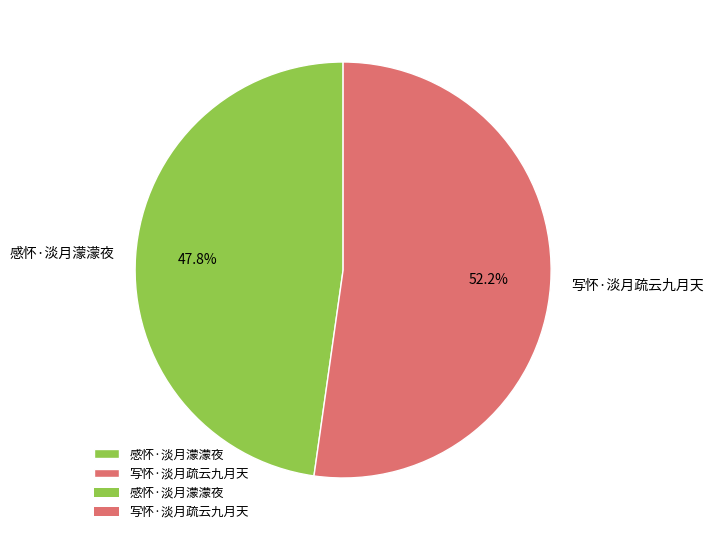

What percentage is NOT represented by 感怀·淡月濛濛夜?

52.2%